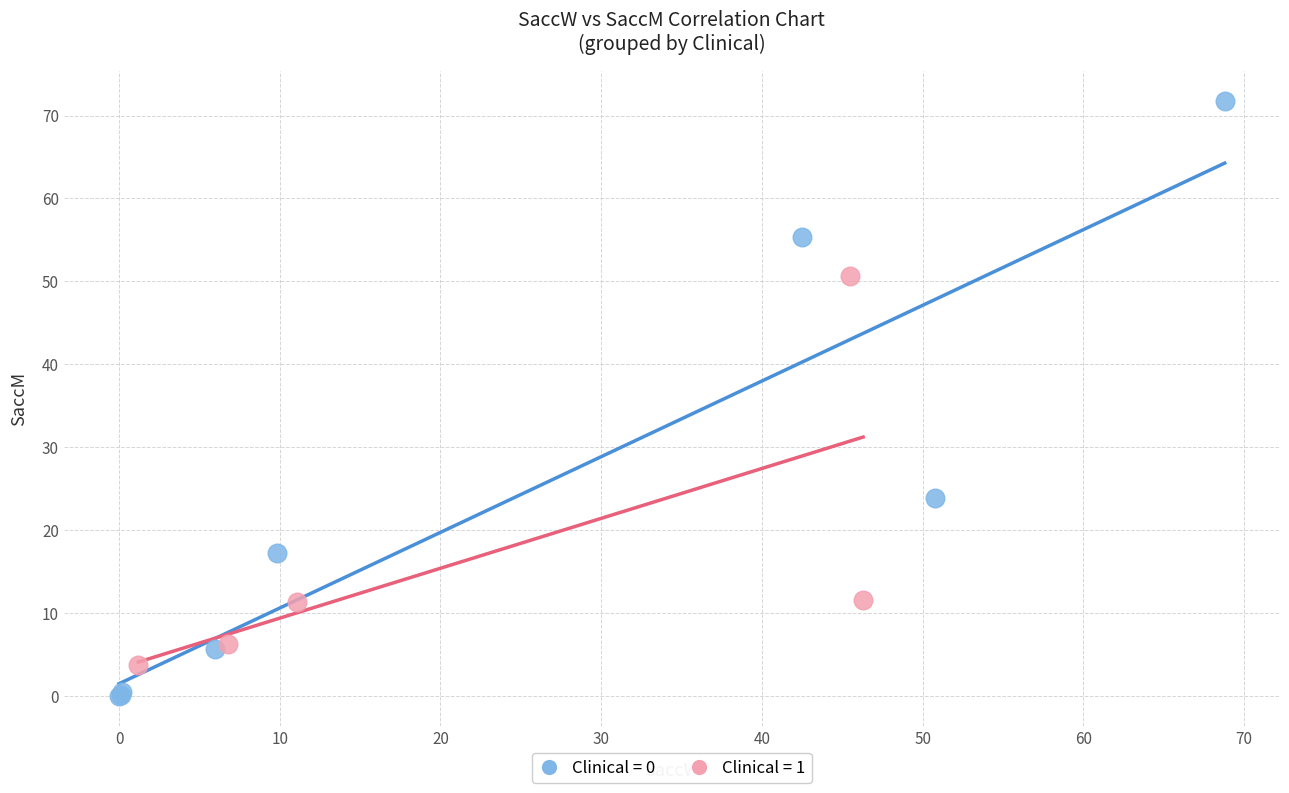

Which series has the largest Y range (max minus min)?

Clinical = 0